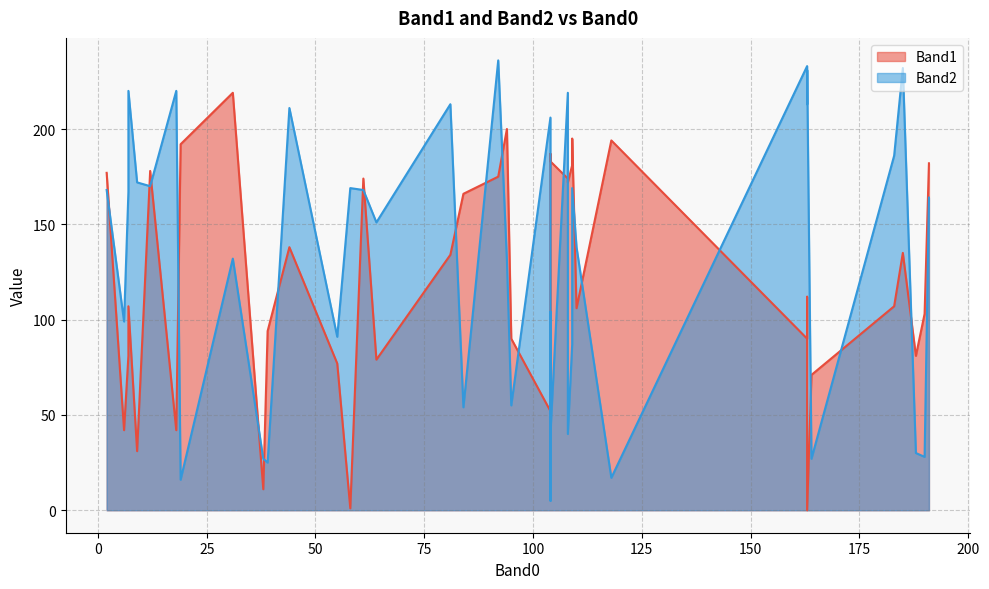

What is the approximate value of Band2 at 94, to the nearest 10?

130